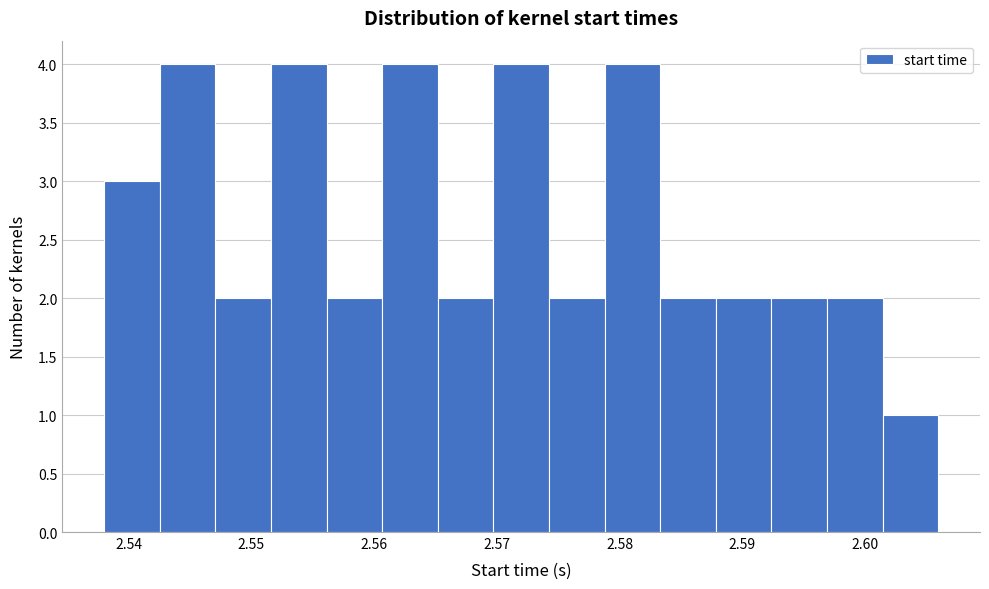

Reading left to right, list every bar in this chart as the range it spans on the x-axis followed by its height. Neither the bar edges nor the heights are printed on the chart, so give them approximately, as read against the axes.

2.538 to 2.543: 3
2.543 to 2.547: 4
2.547 to 2.552: 2
2.552 to 2.556: 4
2.556 to 2.561: 2
2.561 to 2.565: 4
2.565 to 2.570: 2
2.570 to 2.574: 4
2.574 to 2.579: 2
2.579 to 2.583: 4
2.583 to 2.588: 2
2.588 to 2.592: 2
2.592 to 2.597: 2
2.597 to 2.601: 2
2.601 to 2.606: 1